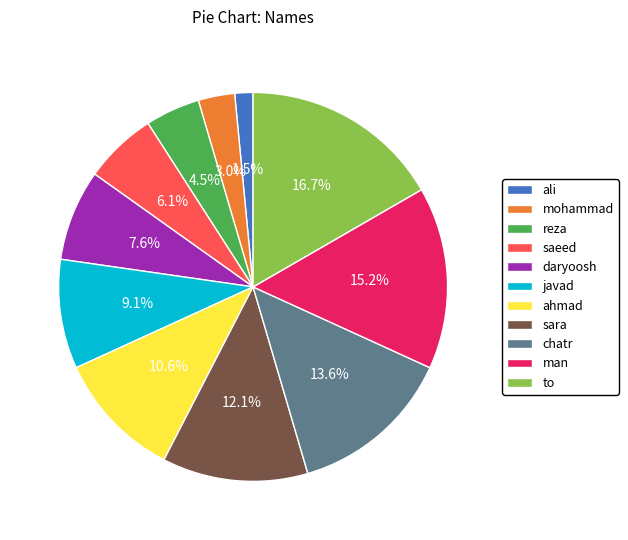

True or false: javad accounts for 3% of the total.

False